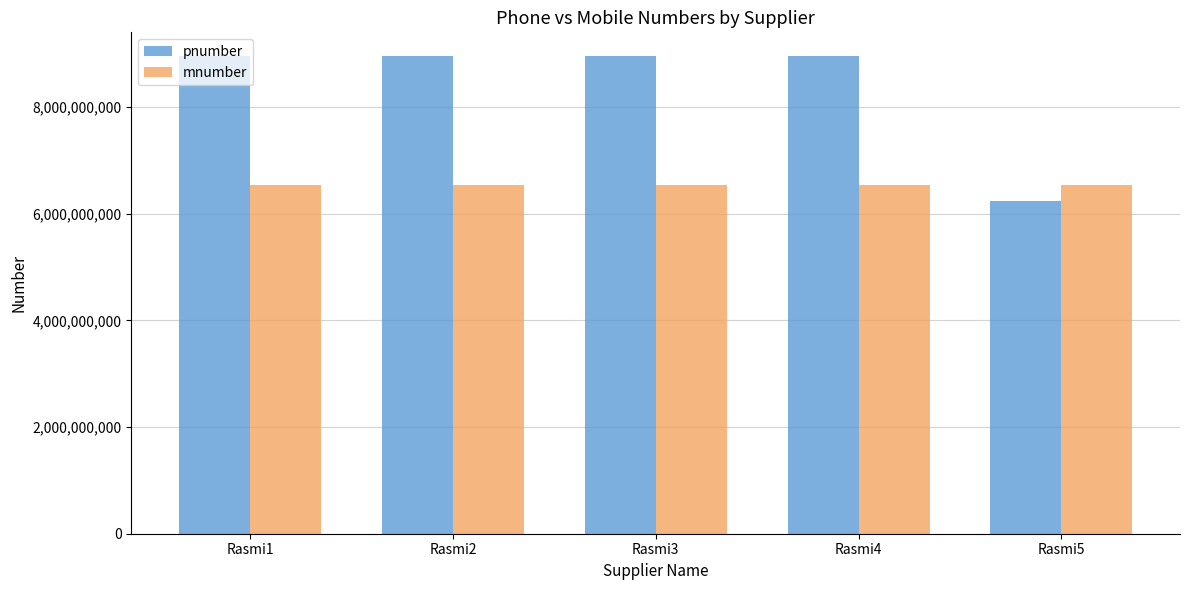

What is the sum of all pnumber values?

42070726259